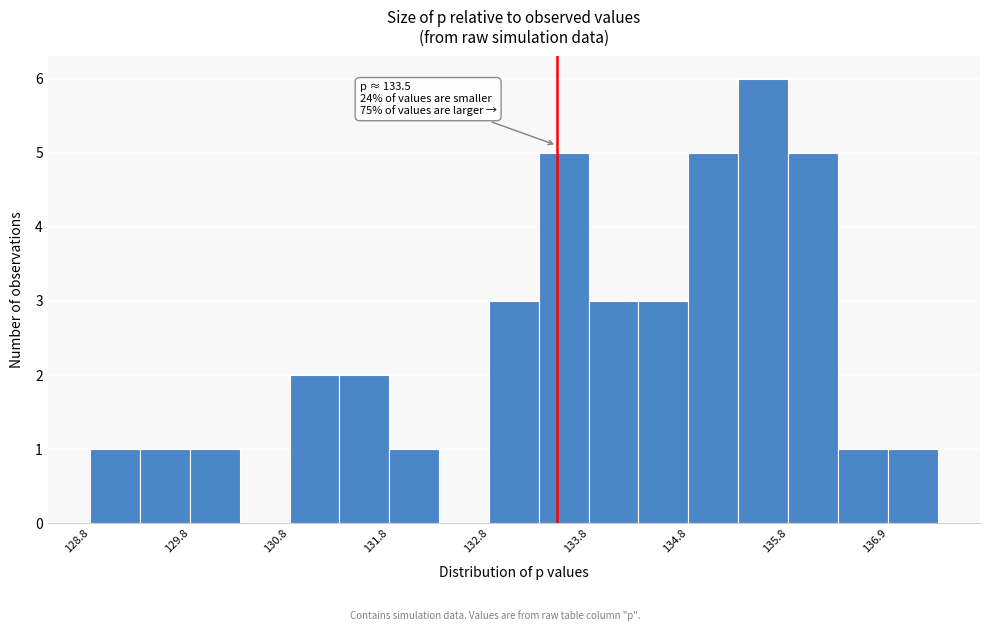

Around what value on the x-axis is the tallest bar? Give the approximate position of its centre, as read against the axis.

135.6